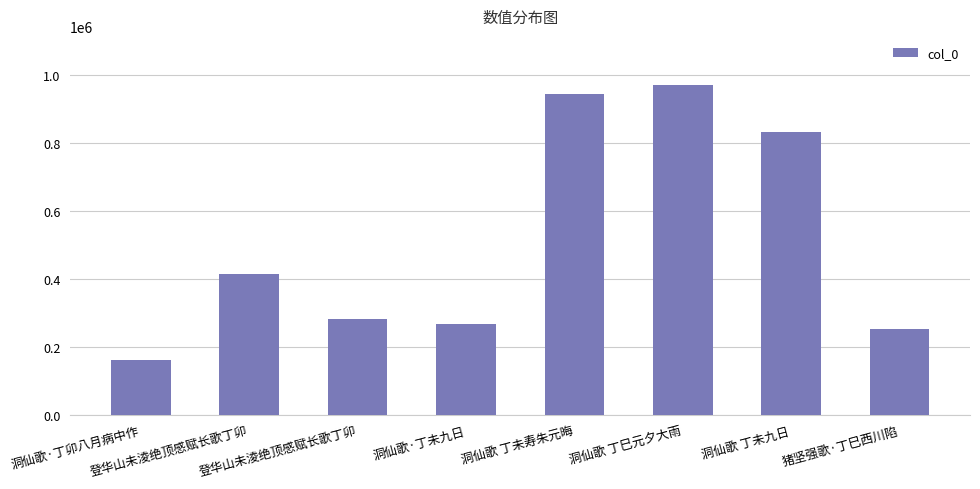

Rank the categories by value from lowest to highest.

洞仙歌·丁卯八月病中作, 猪坚强歌·丁巳西川陷, 洞仙歌·丁未九日, 登华山未淩绝顶感赋长歌丁卯, 登华山未淩绝顶感赋长歌丁卯, 洞仙歌 丁未九日, 洞仙歌 丁未寿朱元晦, 洞仙歌 丁巳元夕大雨